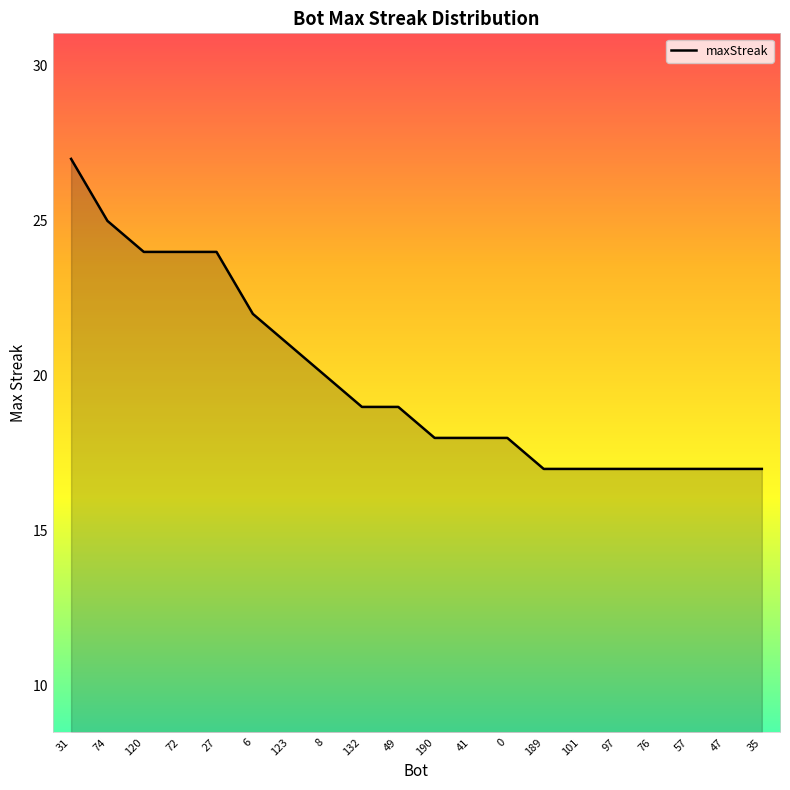

What is the sum of all values?

398